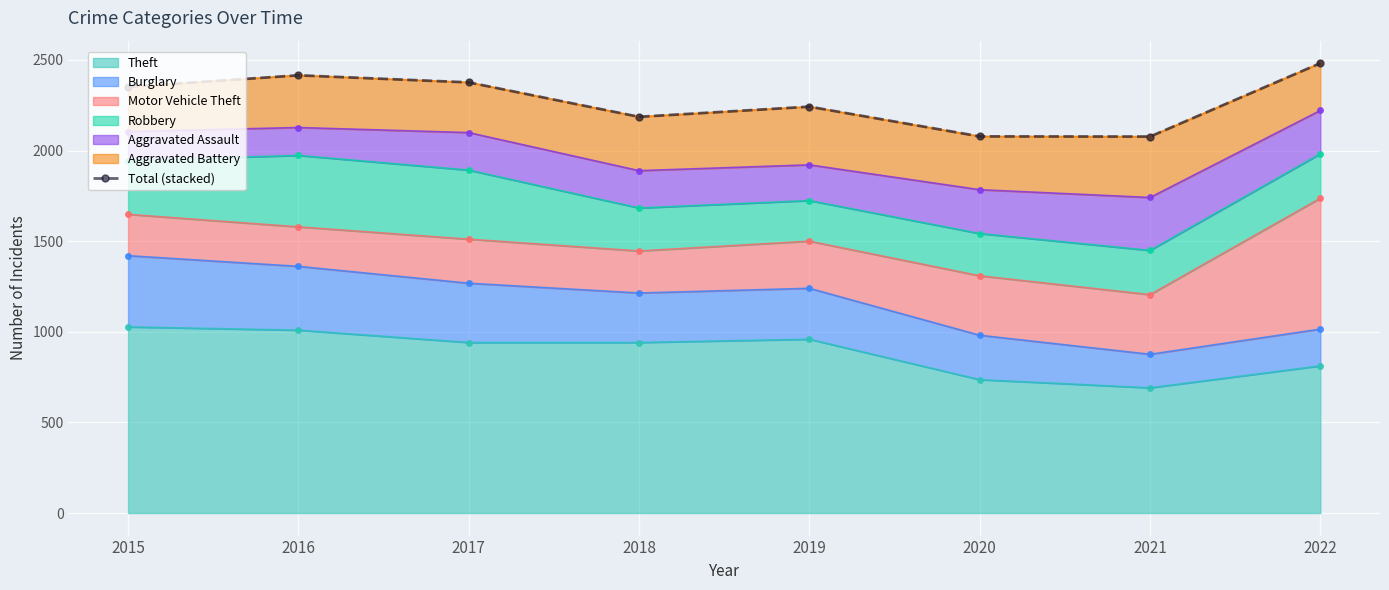

At which category does the chart reach its peak across all series?

2022